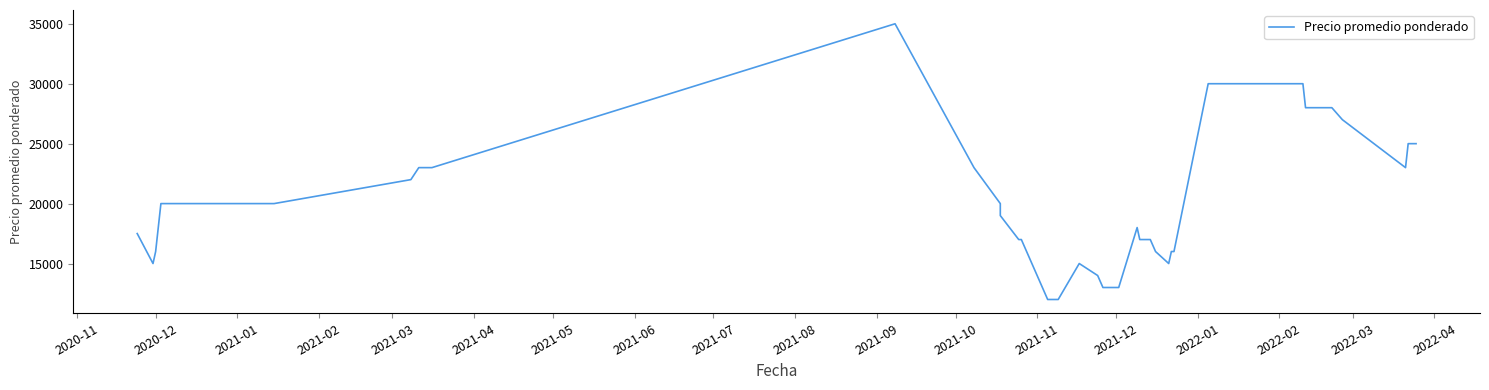

What is the label of the 29th point from the right?

2021-10